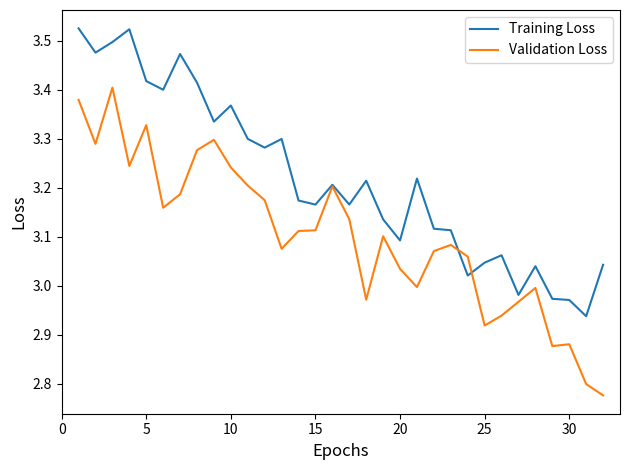

List the series in order of their peak value, highest first.

Training Loss, Validation Loss